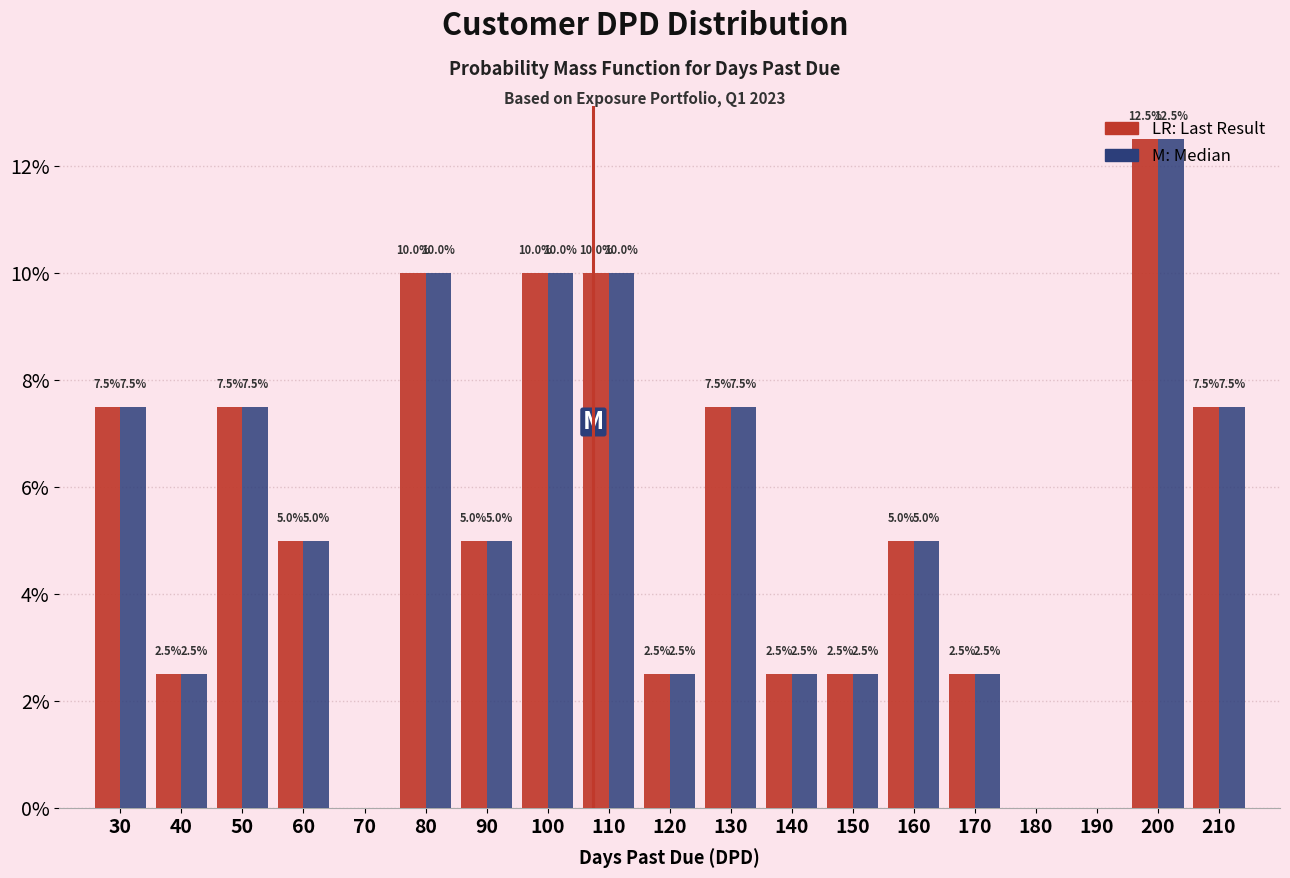

At which category is the sum across all series the highest?

200